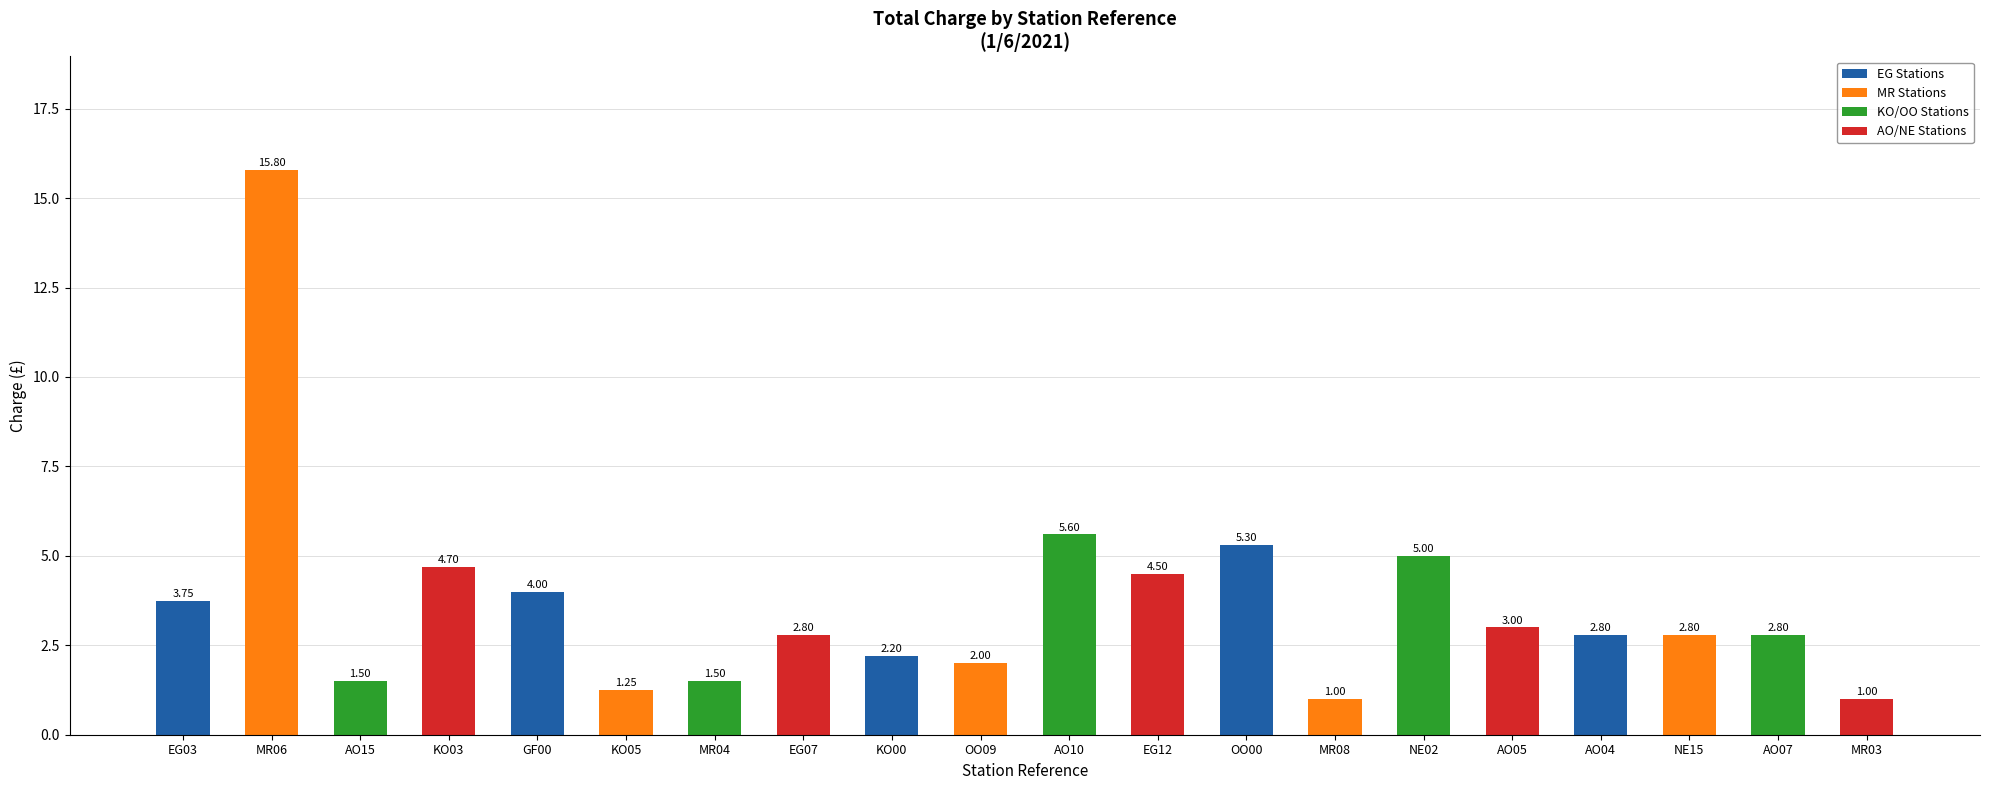

What is the label of the 19th bar from the left?

AO07